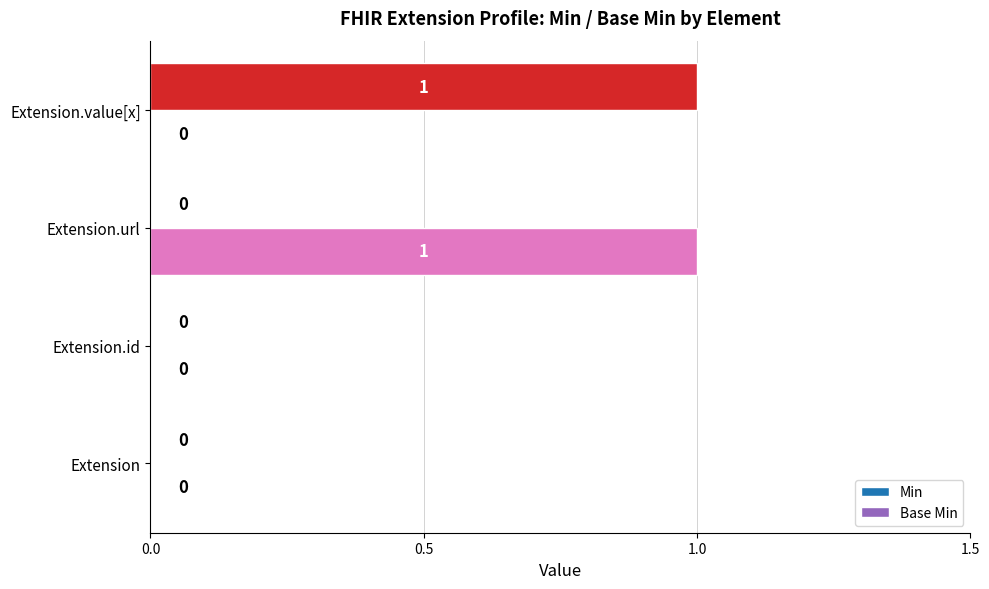

How many Min values are between 0 and 1?

4